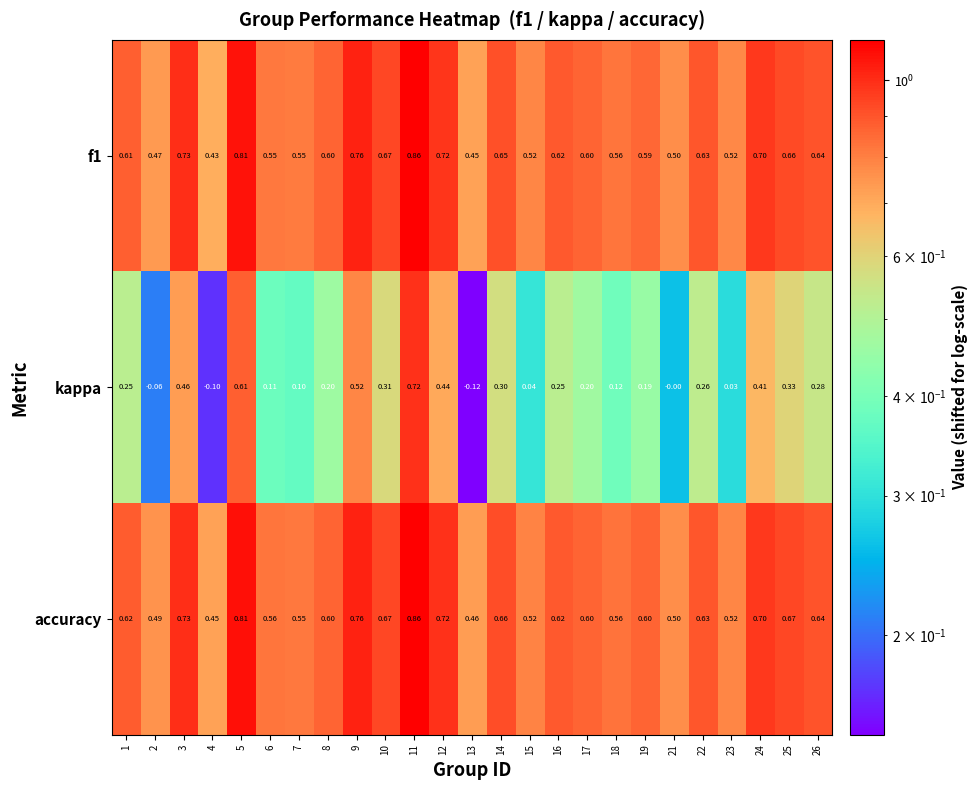

What is the spread (max minus min) of values at 12?

0.3